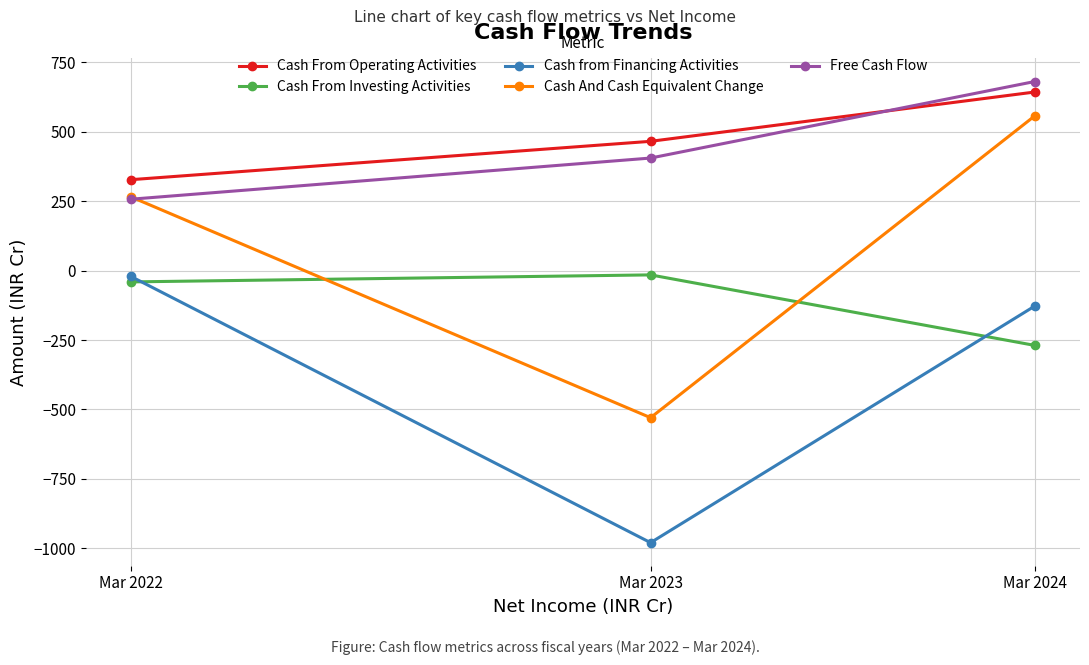

Which series has the largest range (max minus min)?

Cash And Cash Equivalent Change